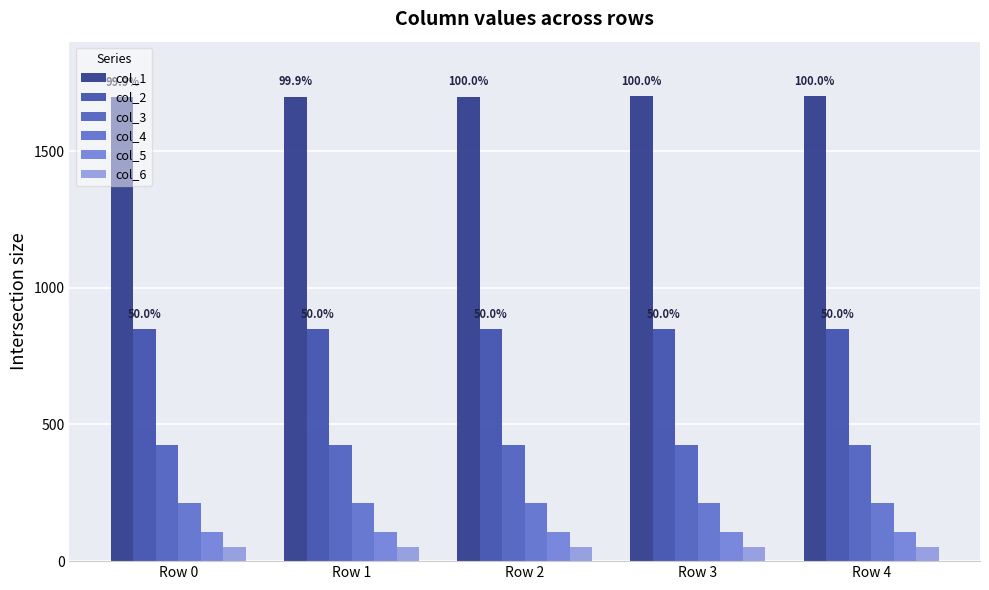

Which category has the lowest value in the col_3 series?

Row 0